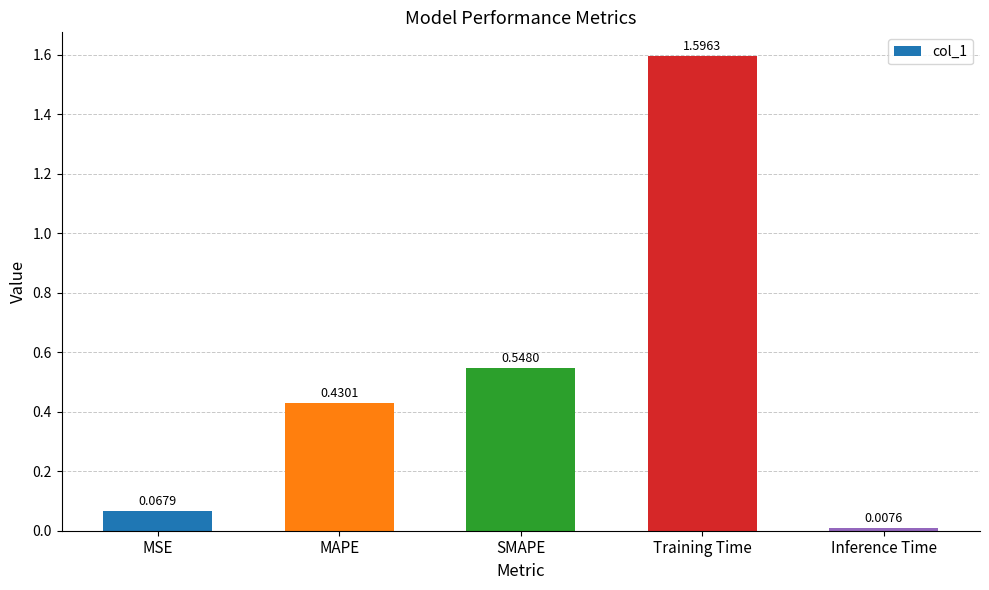

What is the maximum value shown in the chart?

1.6